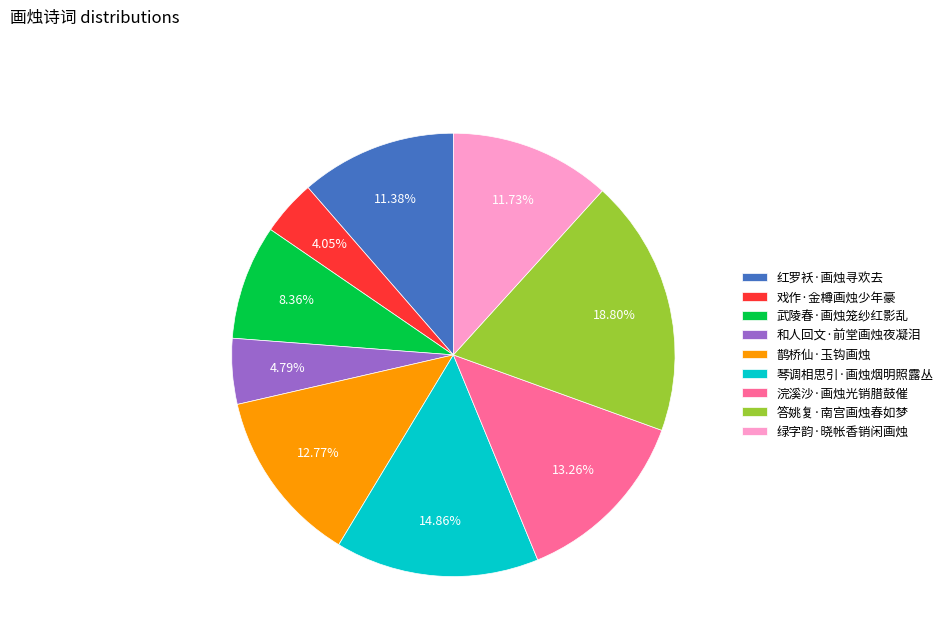

Combined, what portion of the pie is 戏作·金樽画烛少年豪 and 鹊桥仙·玉钩画烛?

16.8%